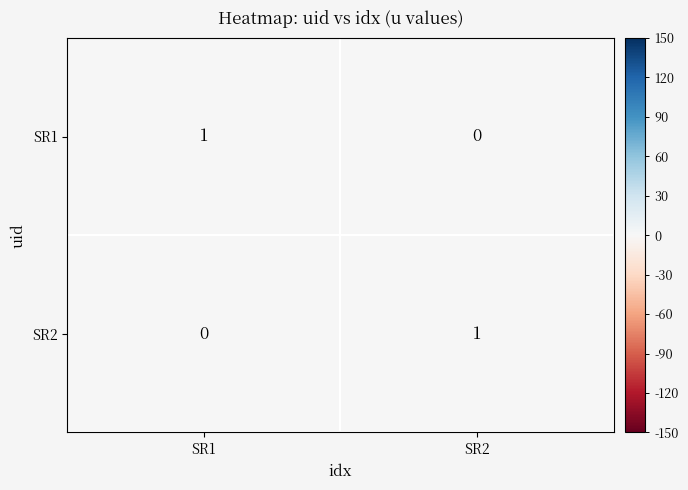

At SR2, list the series in order from smallest to largest.

SR1, SR2